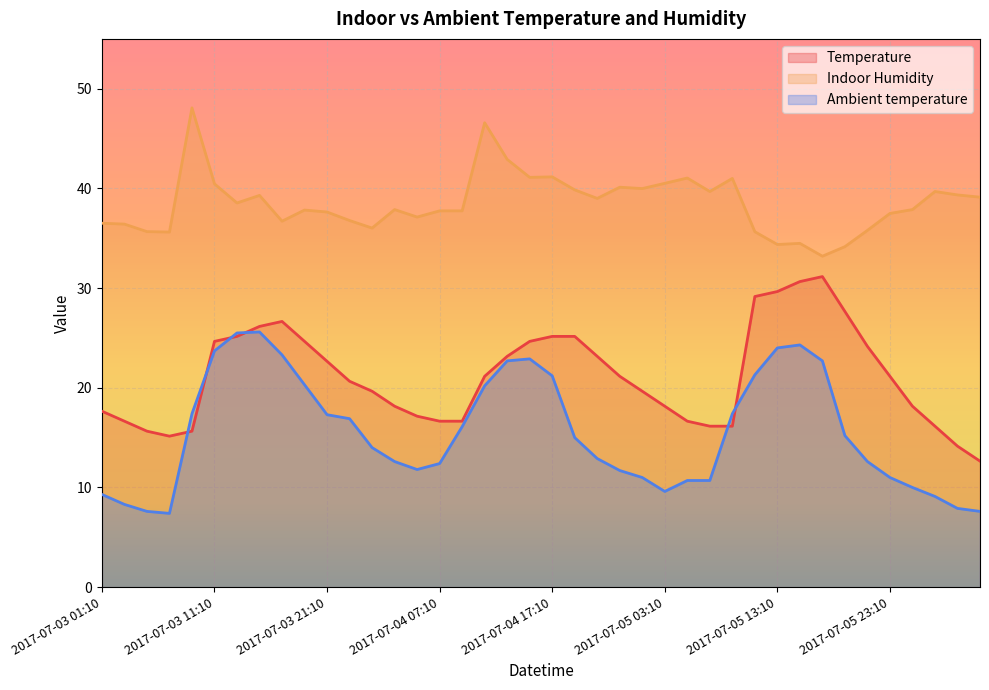

Is it true that Temperature equals 32.5 at 2017-07-05 01:10?

False